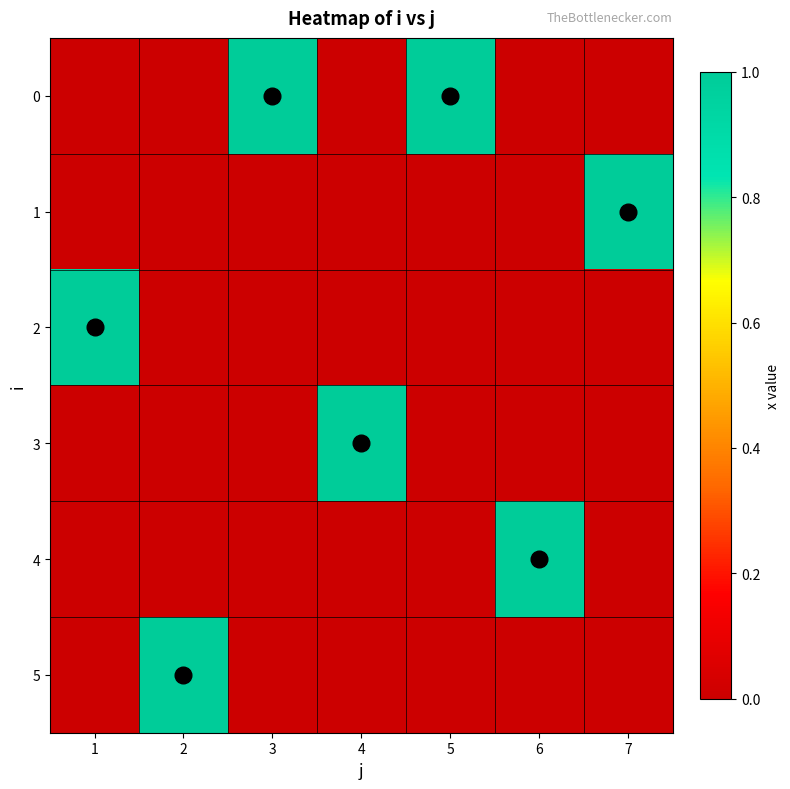

At which category does the chart reach its peak across all series?

3